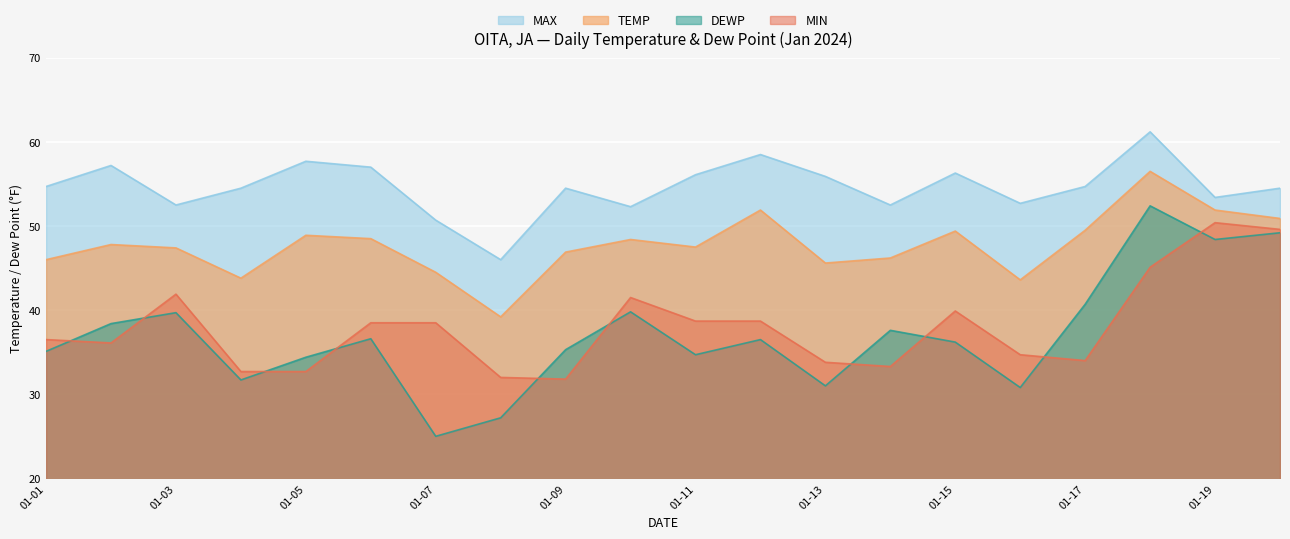

Which has a higher value, 2024-01-20 or 2024-01-16?

2024-01-20